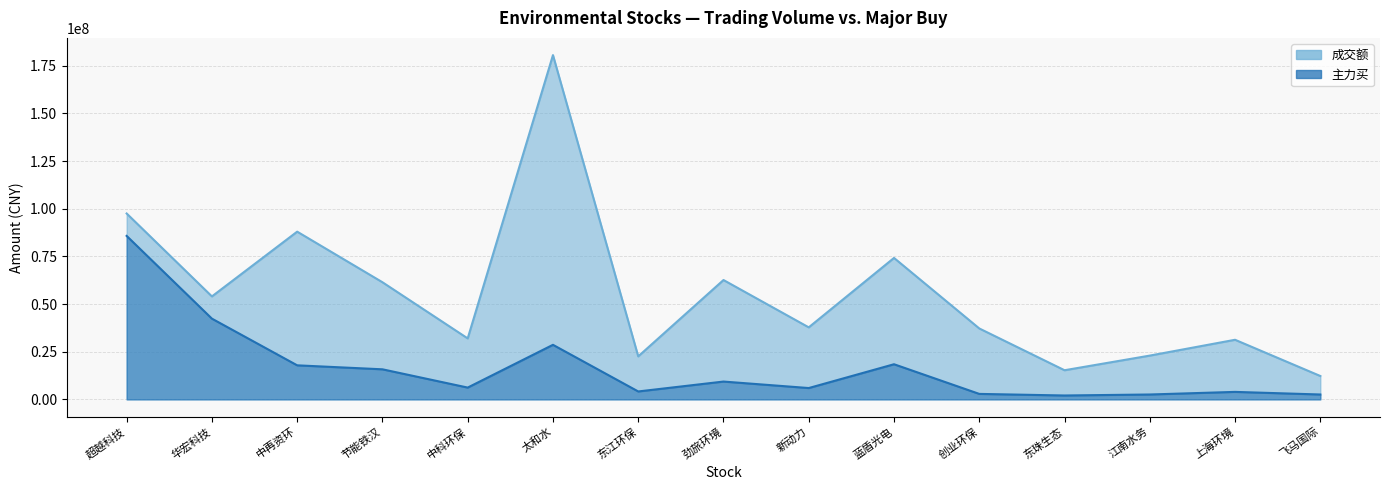

True or false: 成交额 and 主力买 cross at least once.

False